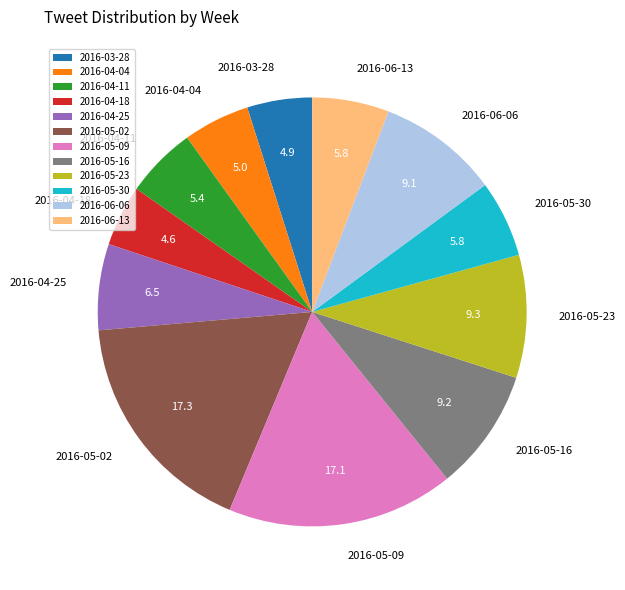

Is the sum of 2016-05-30 and 2016-05-02 greater than half?

No